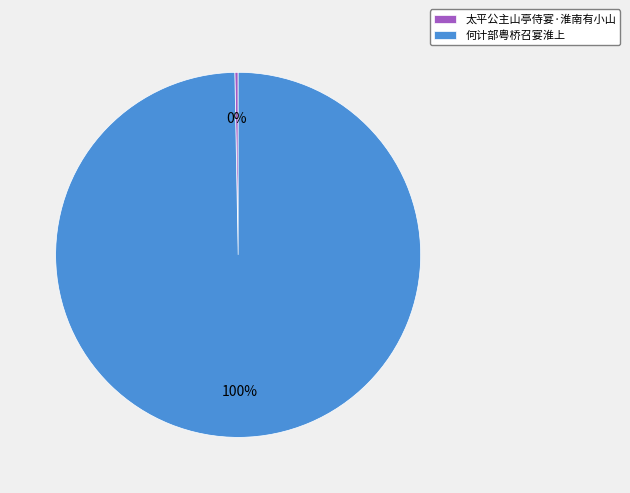

To the nearest percent, what is the average slice percentage?

50%